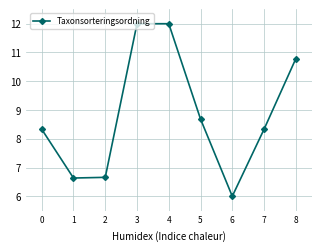

How many series are shown in this chart?

1